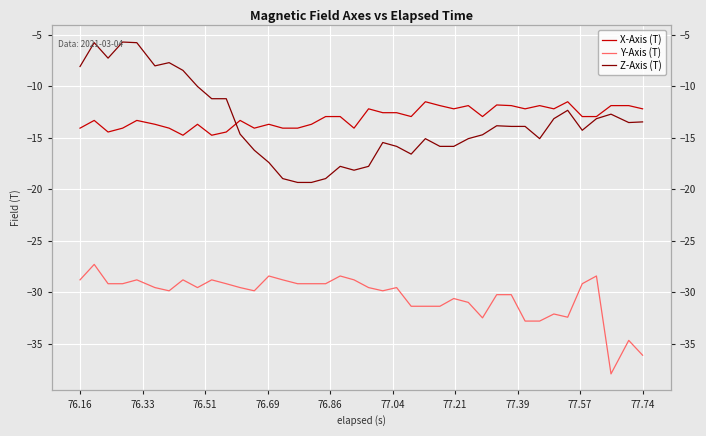

At which category is the sum across all series the highest?

76.33